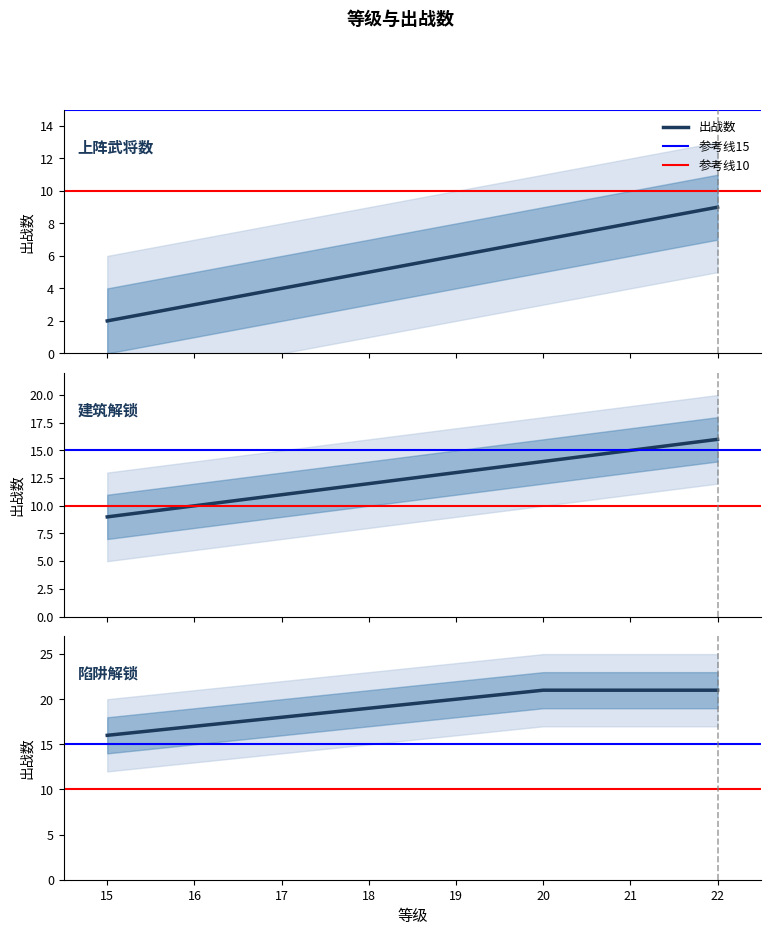

What is the average value?

12